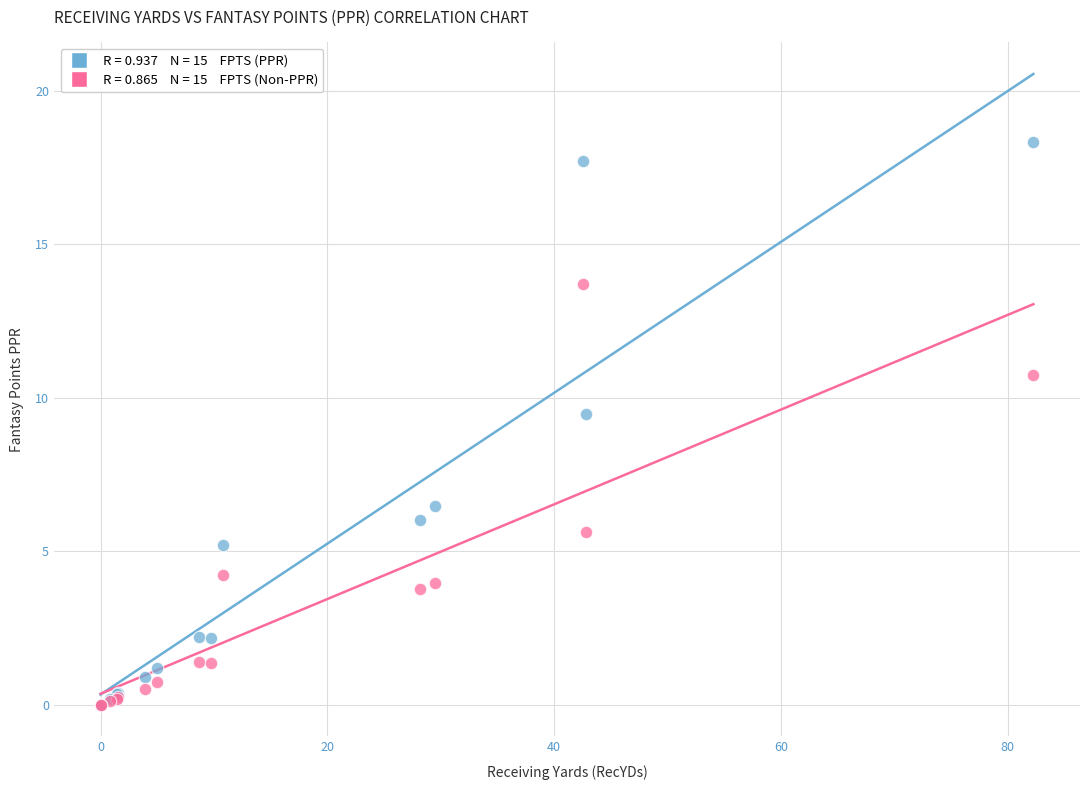

Across all series, what Y value is closest to 9?

9.5